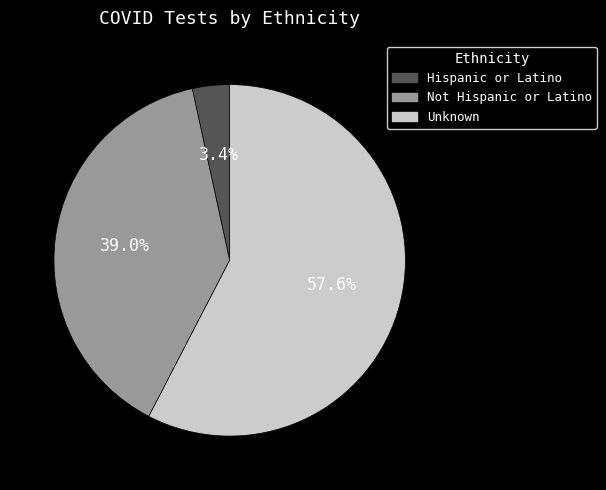

Count the number of slices in the pie.

3